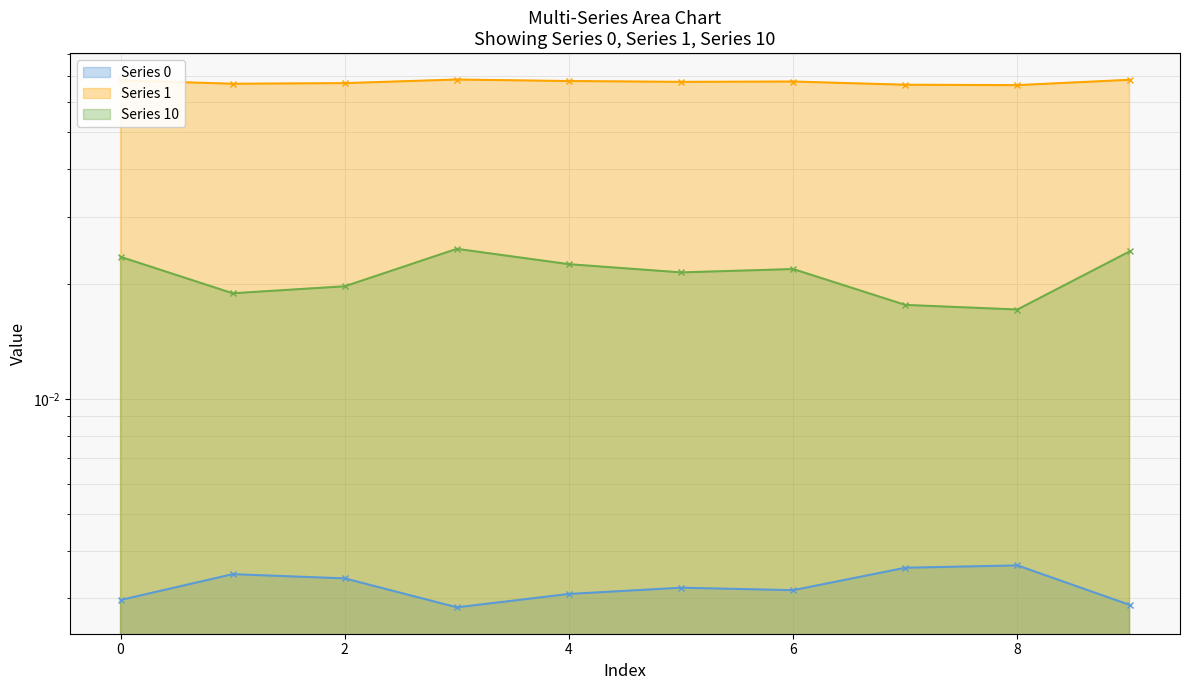

True or false: Series 0 and Series 1 intersect in this chart.

False